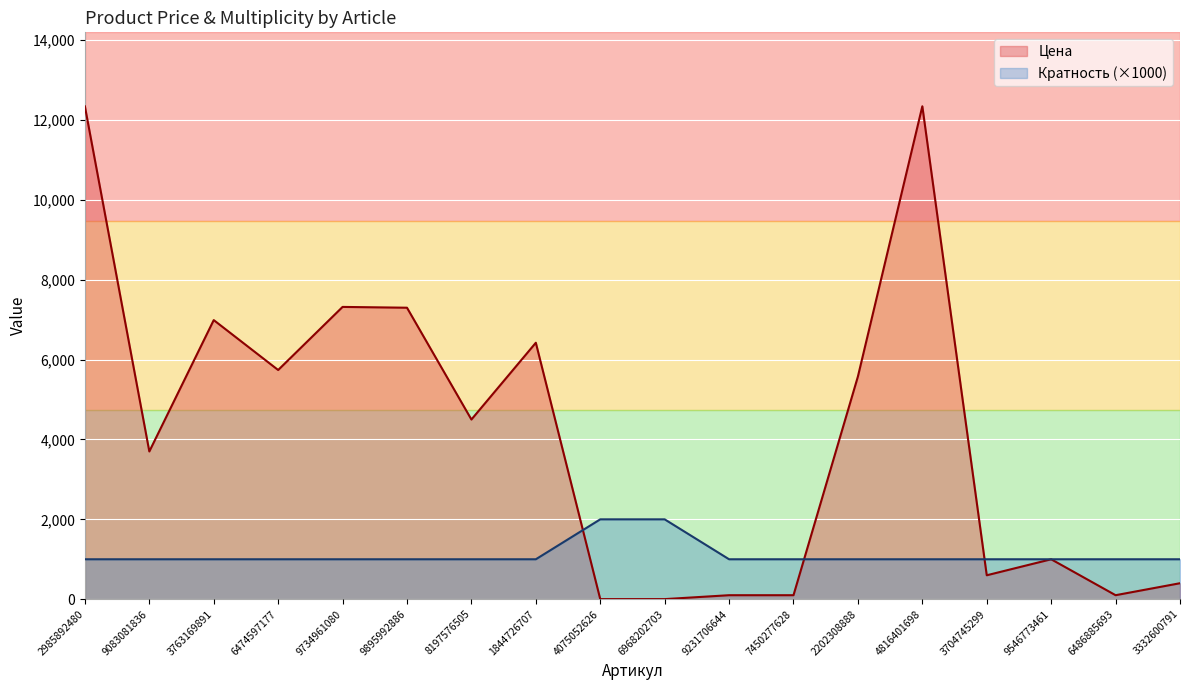

At which category is the sum across all series the highest?

4816401698